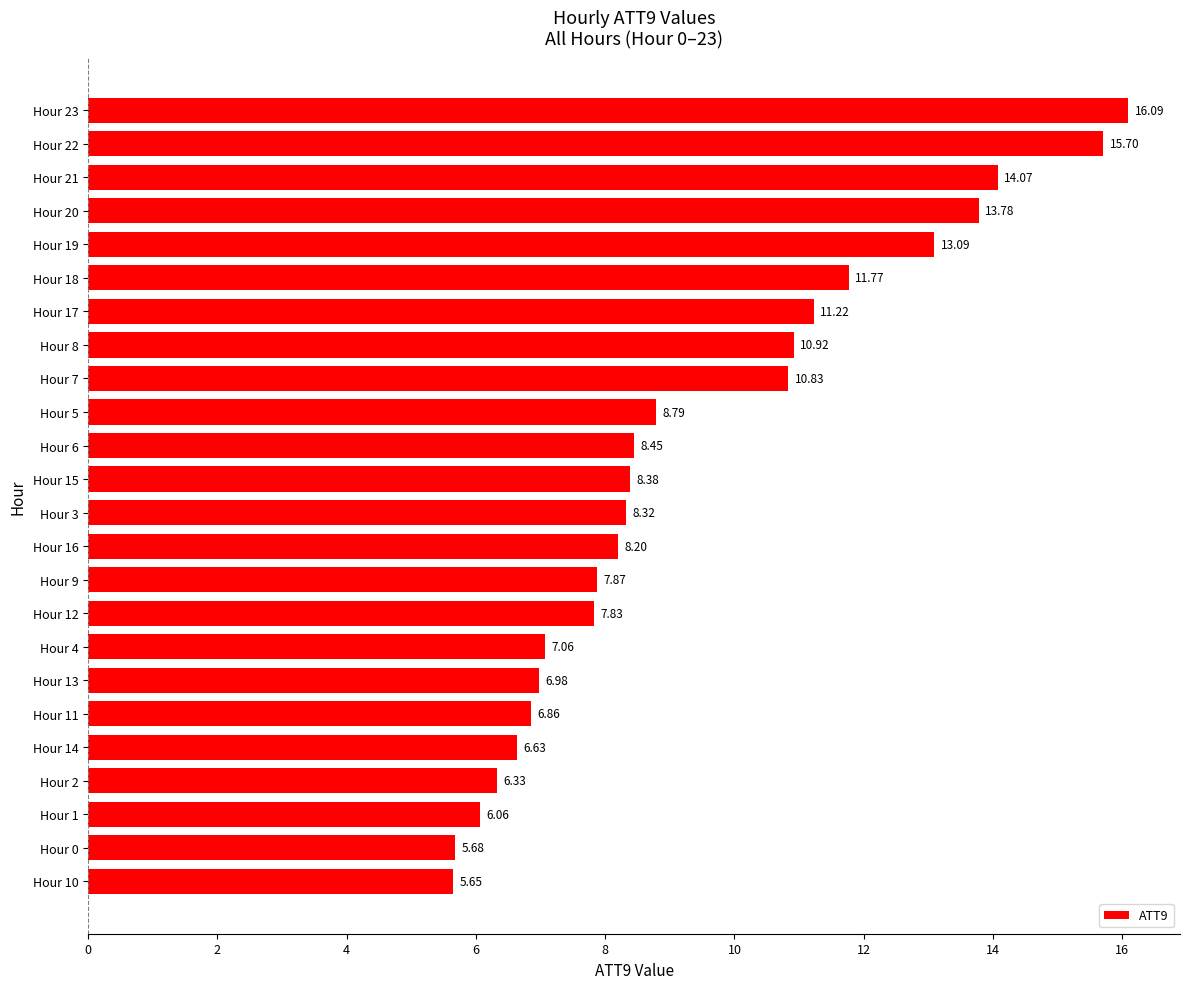

How many distinct data groups are displayed?

1